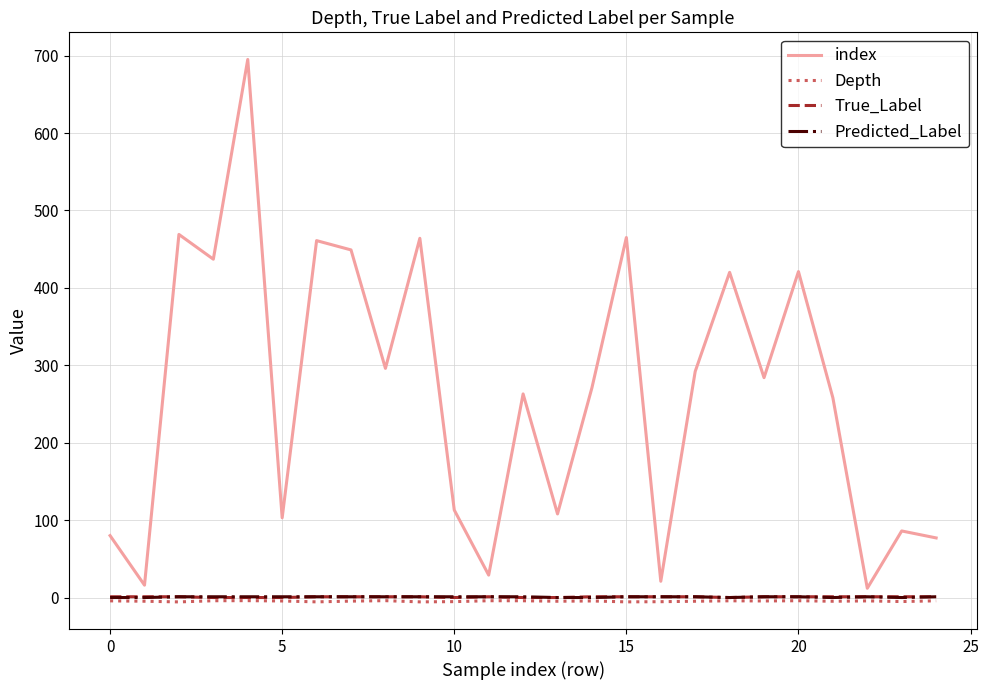

What is the maximum value shown in the chart?

695.0